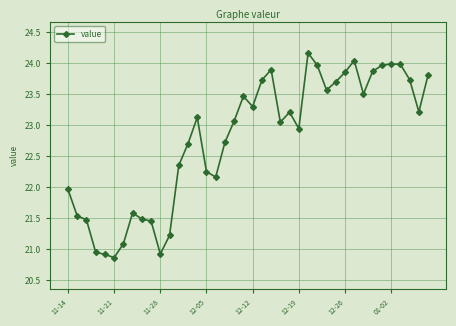

How many values are below 23?

18